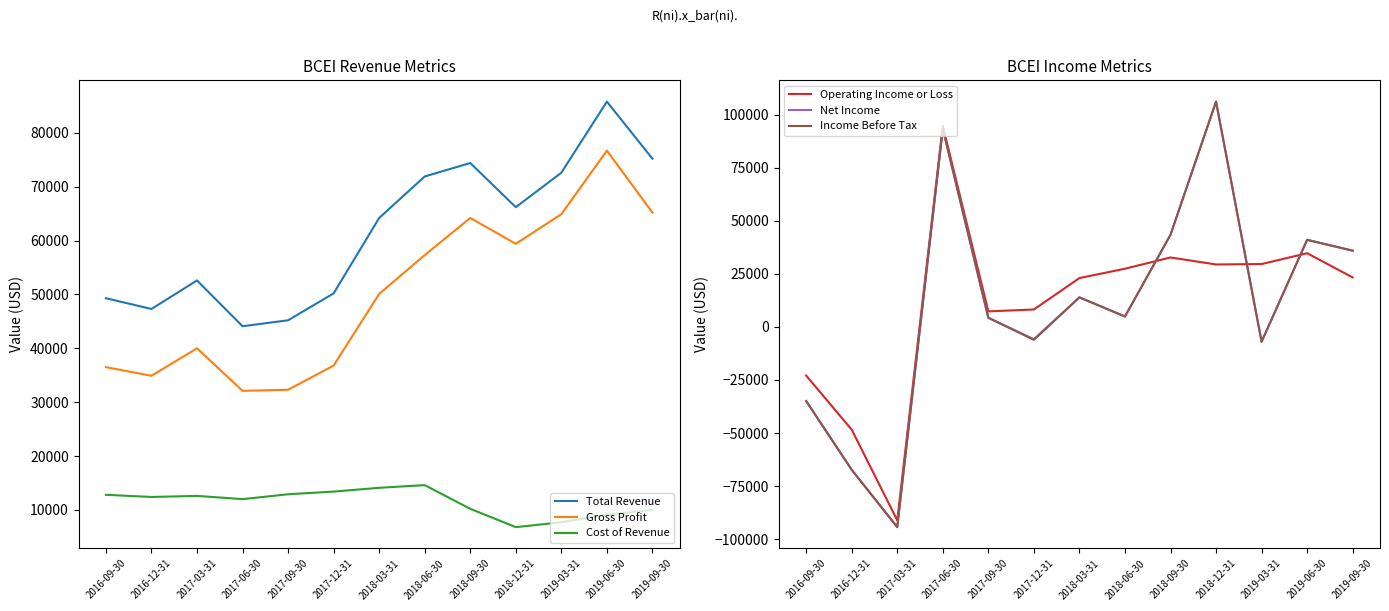

Read the Gross Profit value at 2018-12-31.

59400